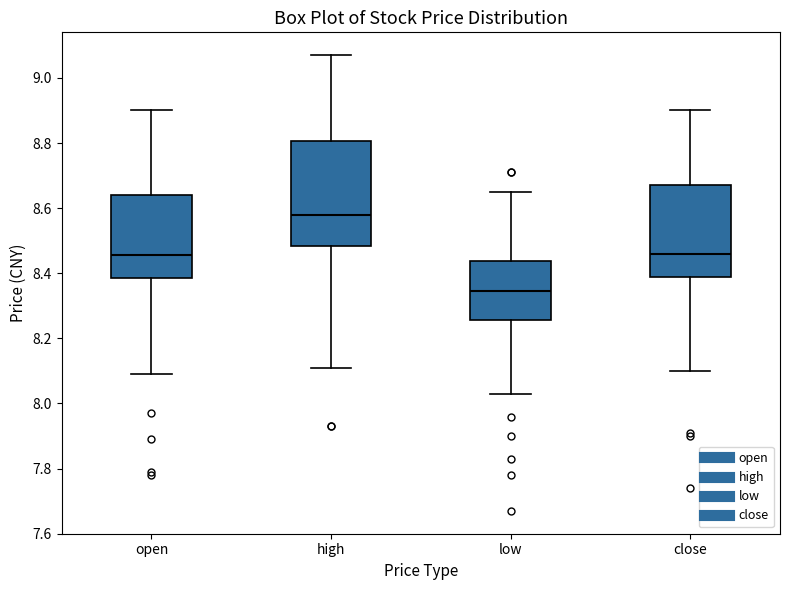

Comparing the boxes themselves (not the whiskers), which one is the tallest?

high